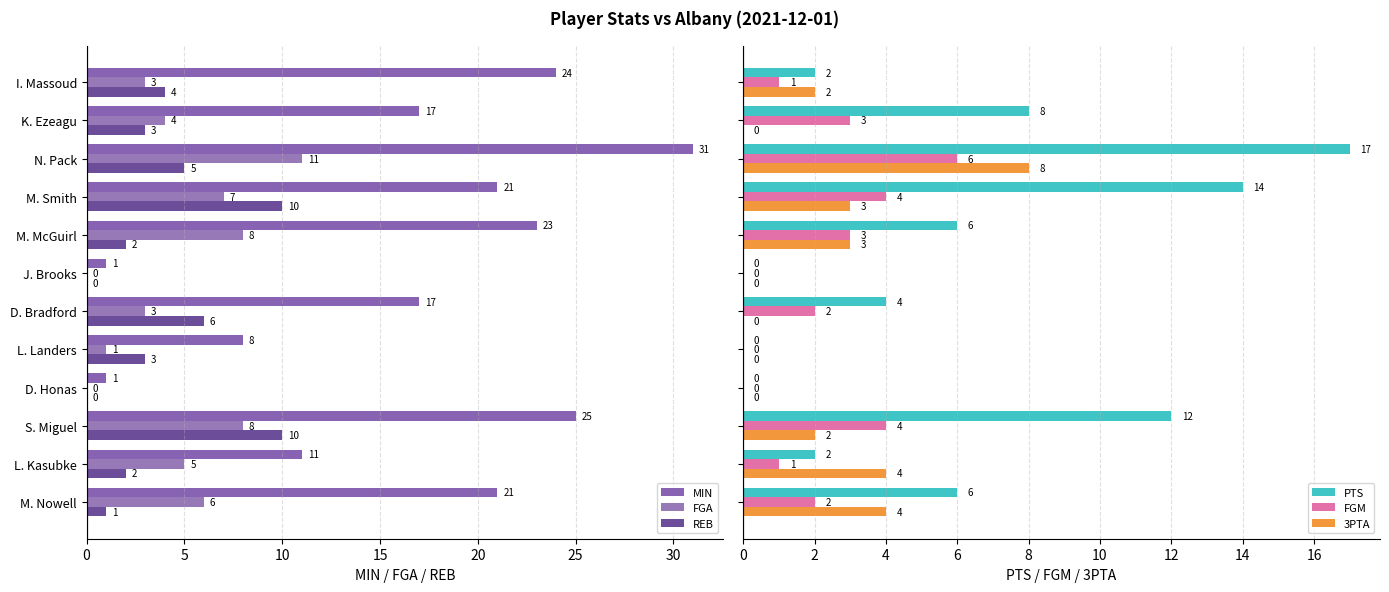

What is the difference between the second highest and minimum values in the PTS series?

14